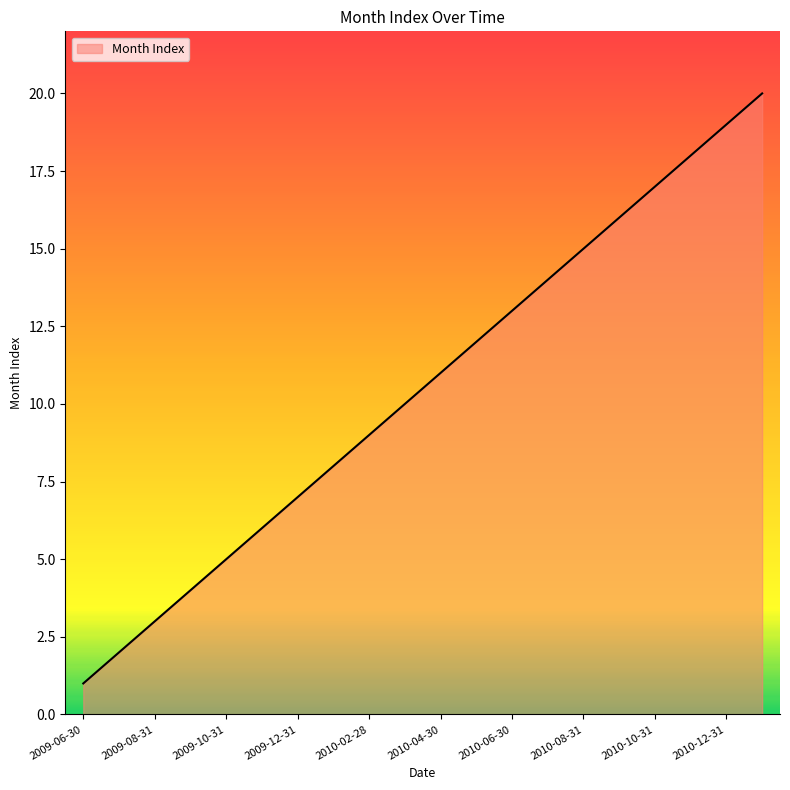

What is the difference between the maximum and minimum values?

19